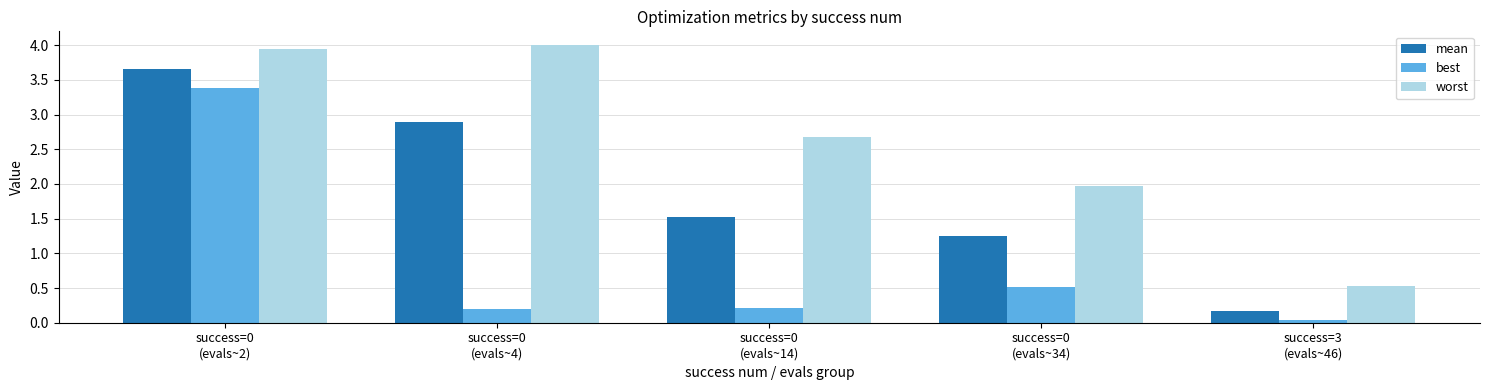

Are the bars horizontal?

No